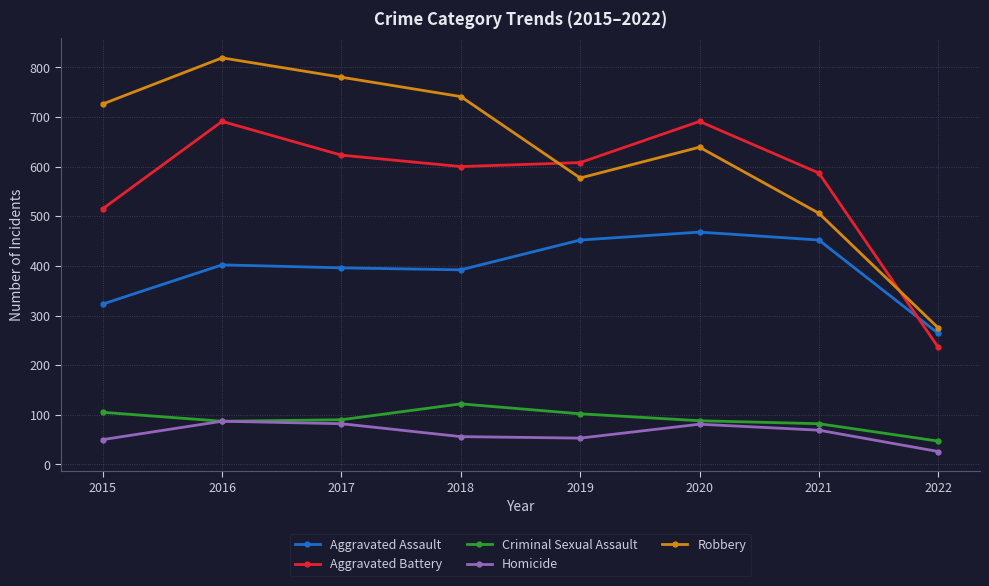

What is the lowest value of the Robbery series?

275